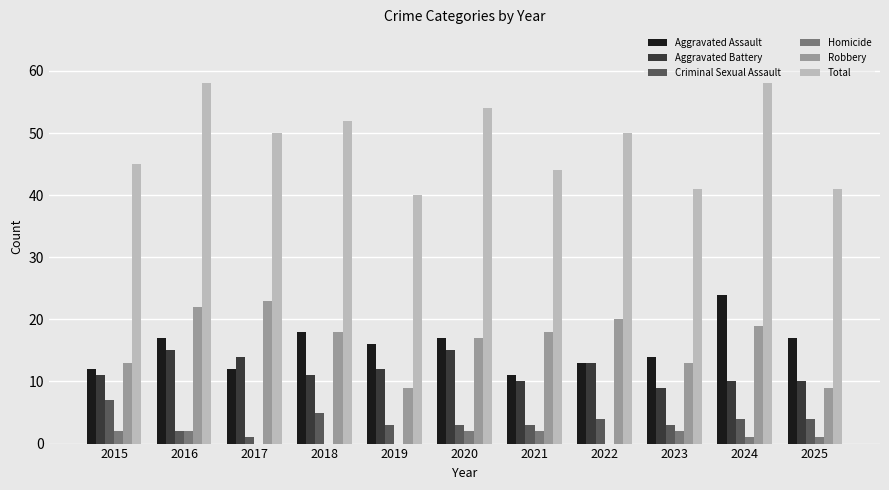

Reading left to right, what are all the values shown in this chart?

Aggravated Assault: 2015=12	2016=17	2017=12	2018=18	2019=16	2020=17	2021=11	2022=13	2023=14	2024=24	2025=17
Aggravated Battery: 2015=11	2016=15	2017=14	2018=11	2019=12	2020=15	2021=10	2022=13	2023=9	2024=10	2025=10
Criminal Sexual Assault: 2015=7	2016=2	2017=1	2018=5	2019=3	2020=3	2021=3	2022=4	2023=3	2024=4	2025=4
Homicide: 2015=2	2016=2	2017=0	2018=0	2019=0	2020=2	2021=2	2022=0	2023=2	2024=1	2025=1
Robbery: 2015=13	2016=22	2017=23	2018=18	2019=9	2020=17	2021=18	2022=20	2023=13	2024=19	2025=9
Total: 2015=45	2016=58	2017=50	2018=52	2019=40	2020=54	2021=44	2022=50	2023=41	2024=58	2025=41